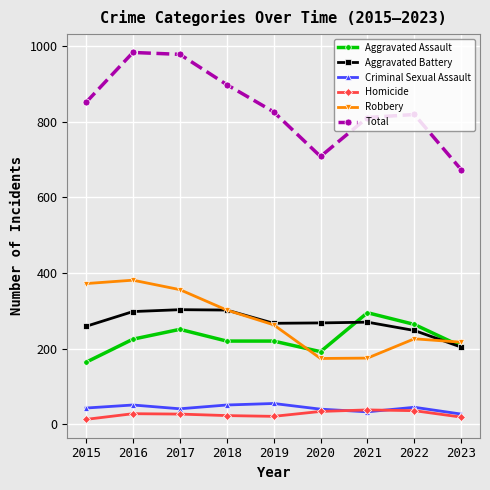

Does the chart display data point markers on the line(s)?

Yes